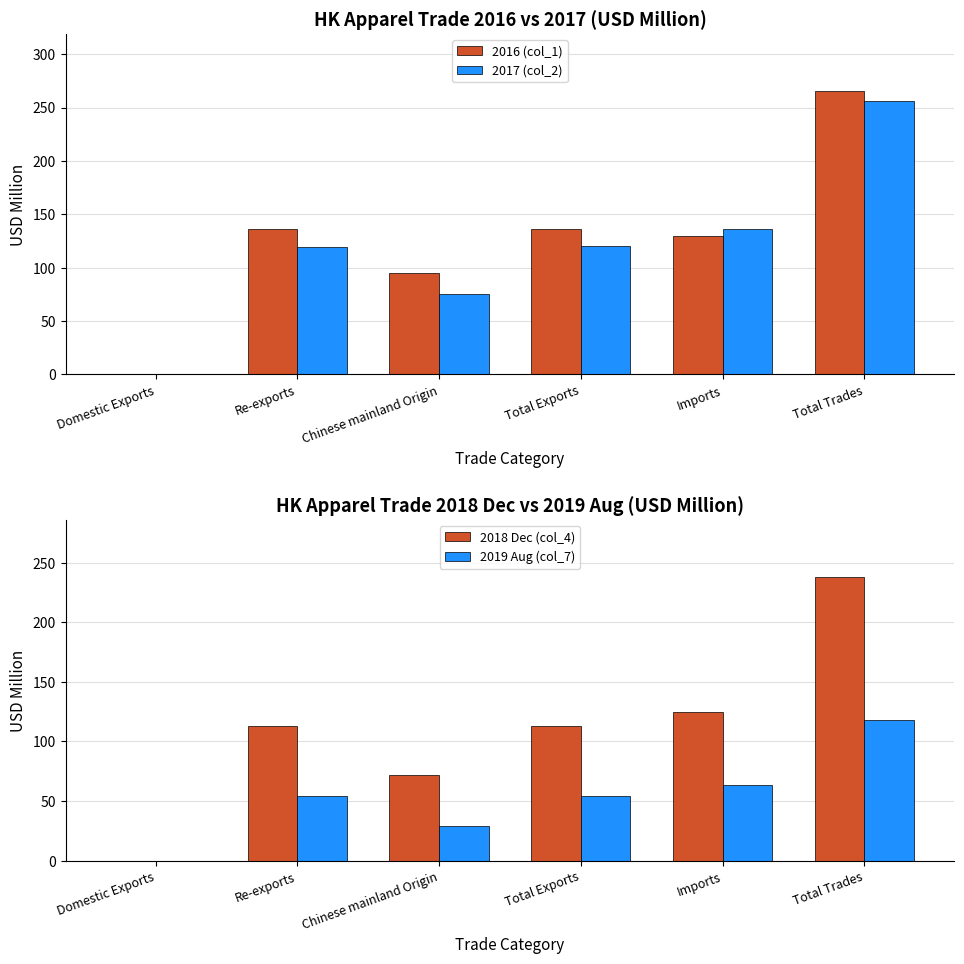

How many distinct data groups are displayed?

4